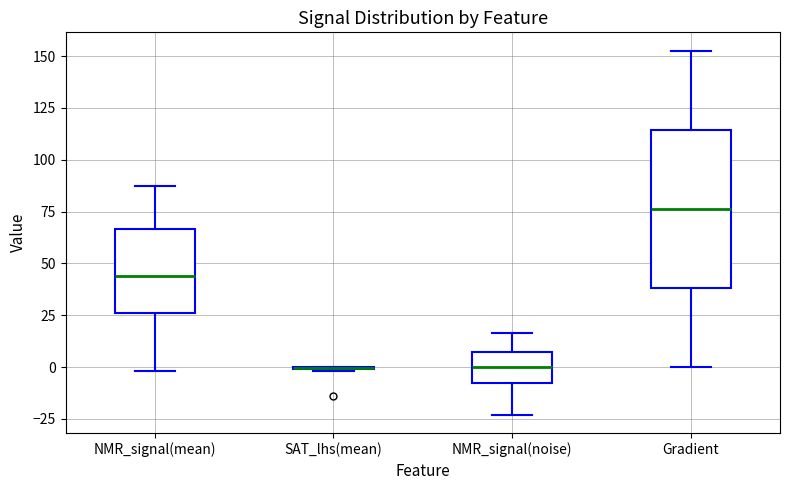

Reading left to right, transcribe this box plot: for each box, give where its median line is, the range the box spans, and where its two whiskers end, as read against the y-axis. The values are not printed on the chart, so give them approximately, as read against the axis.

NMR_signal(mean): median 45, box 25 to 65, whiskers 0 to 85
SAT_lhs(mean): box collapsed to a line at 0, whiskers 0 to 0
NMR_signal(noise): median 0, box -5 to 5, whiskers -25 to 15
Gradient: median 75, box 40 to 115, whiskers 0 to 155